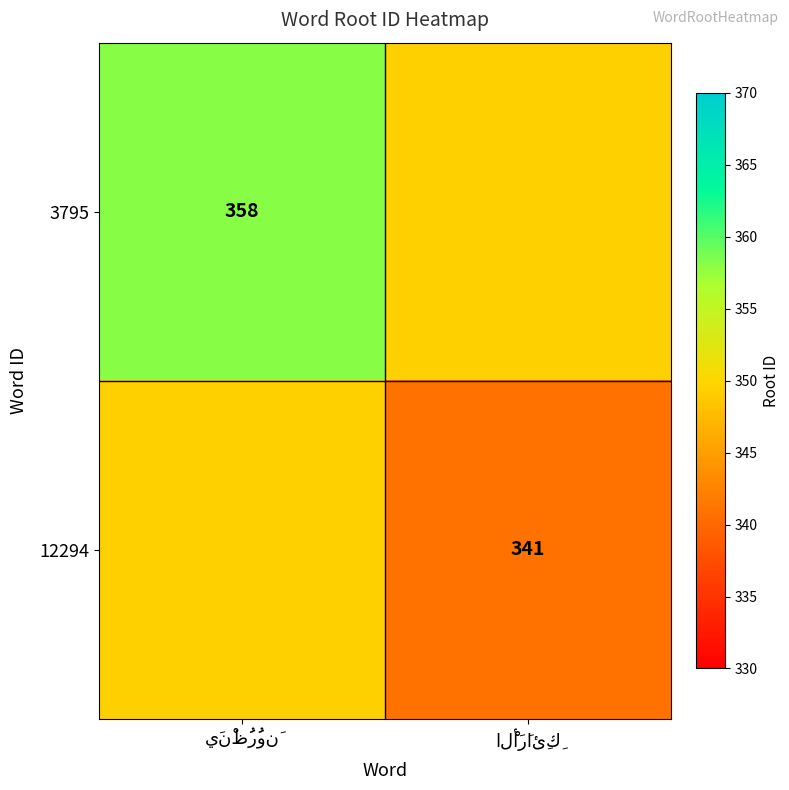

True or false: 3795 has a value of 547.0 at يَنْظُرُونَ.

False